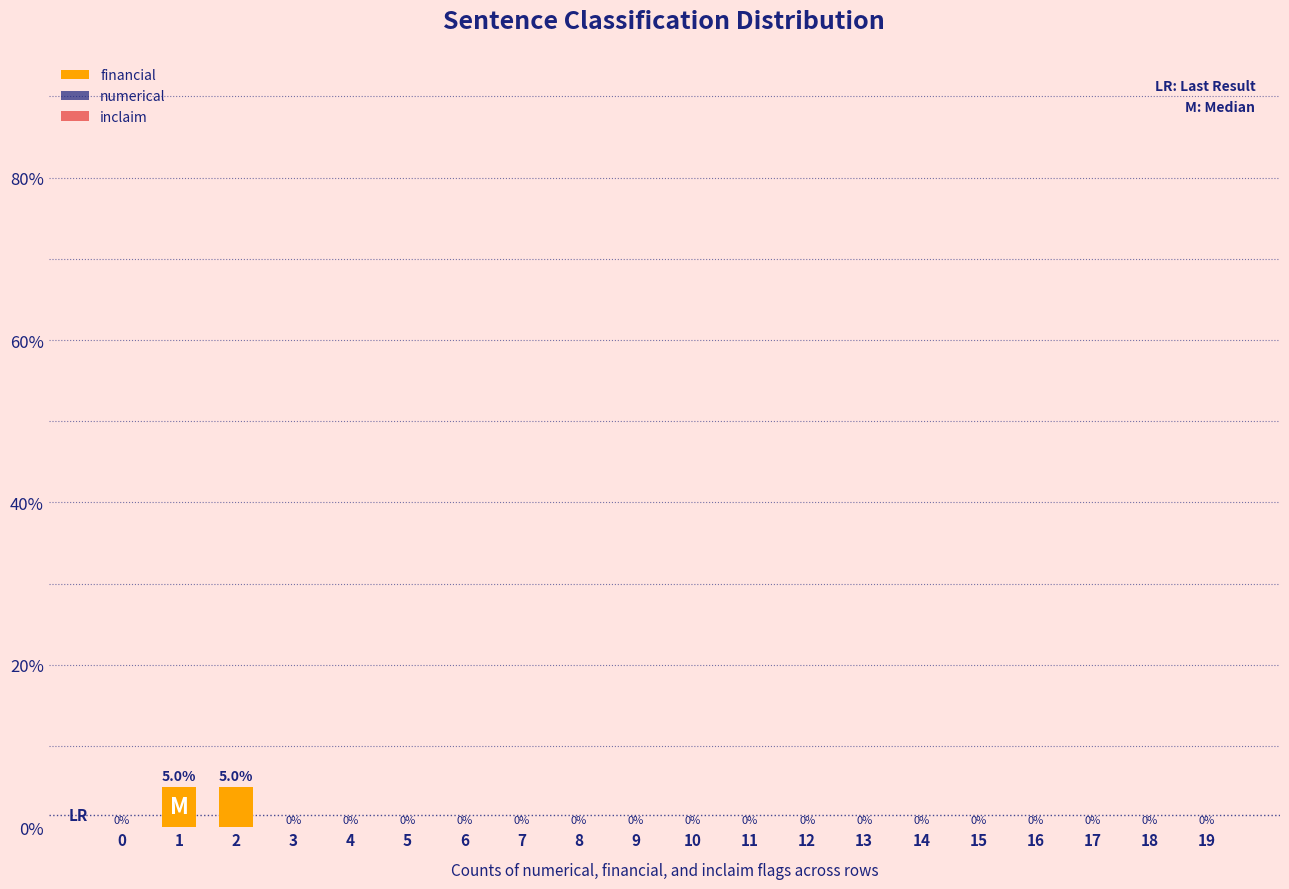

What is the sum of all values?

10